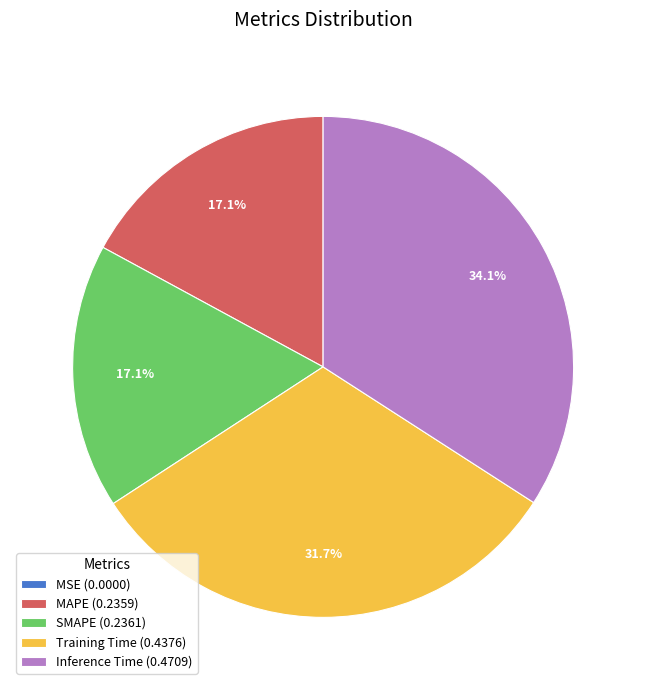

Between MAPE (0.2359) and Inference Time (0.4709), which is larger?

Inference Time (0.4709)